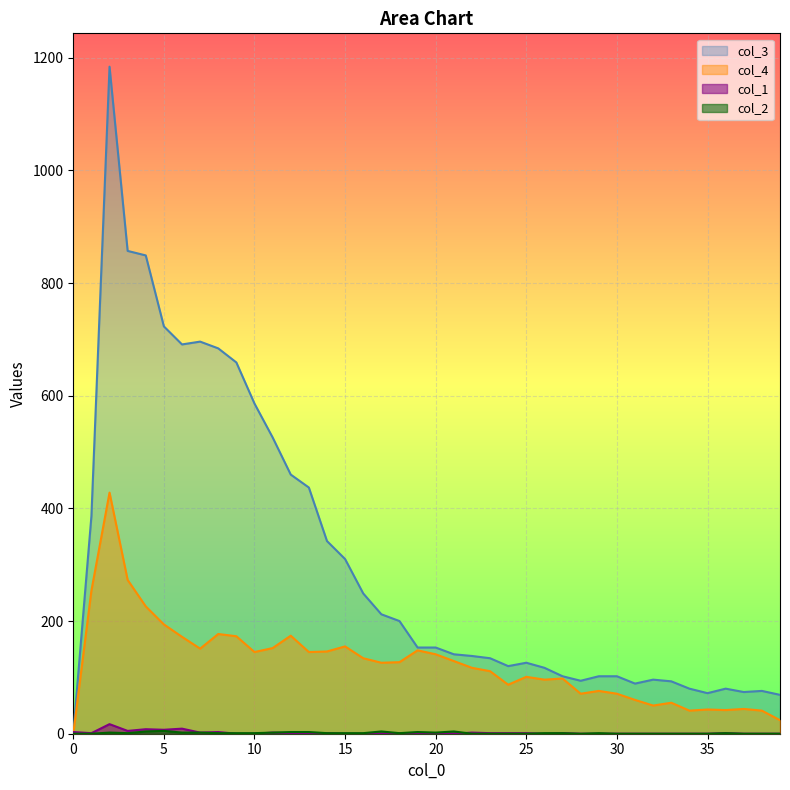

The col_2 series shows 1 at 17. True or false?

False